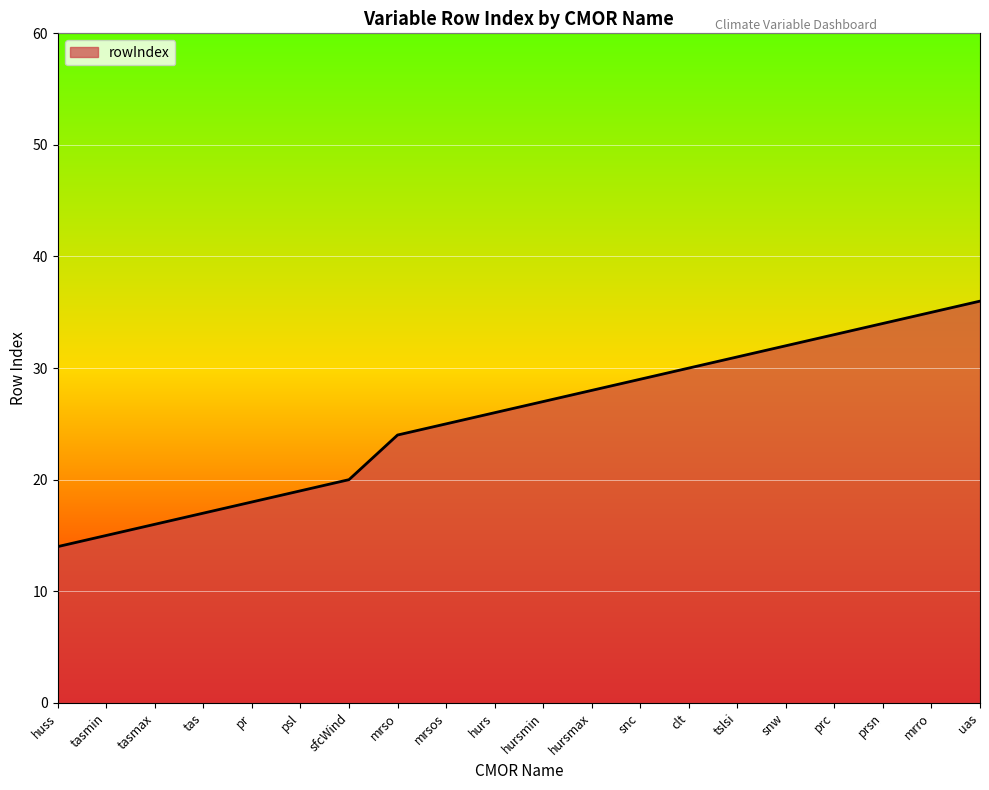

Is it true that the value at hursmin is 38?

False